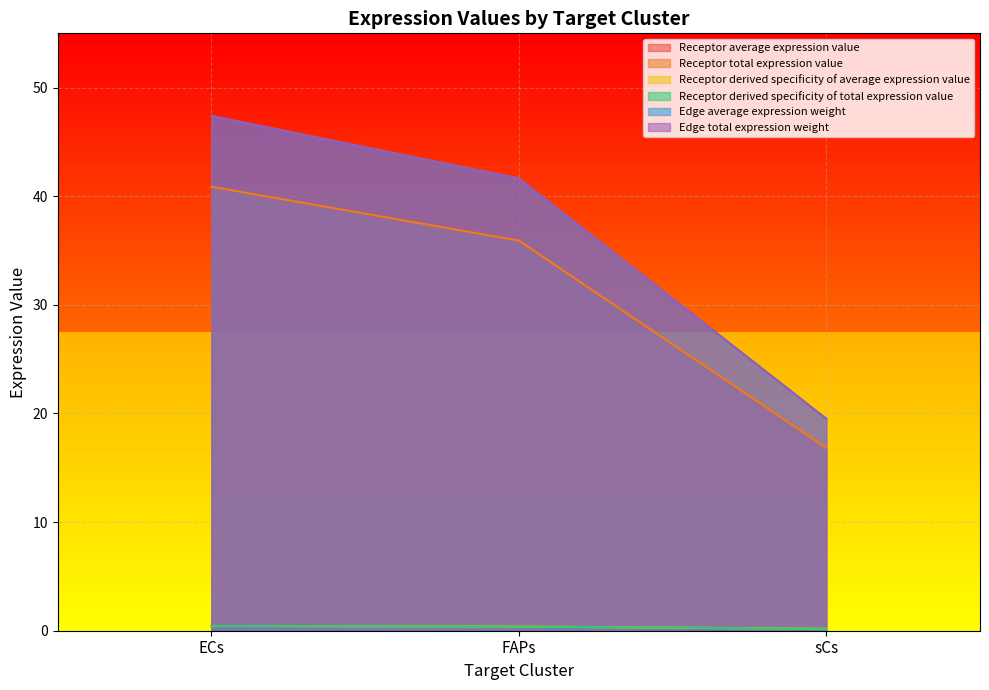

Is it true that Edge average expression weight equals 0.4 at FAPs?

True